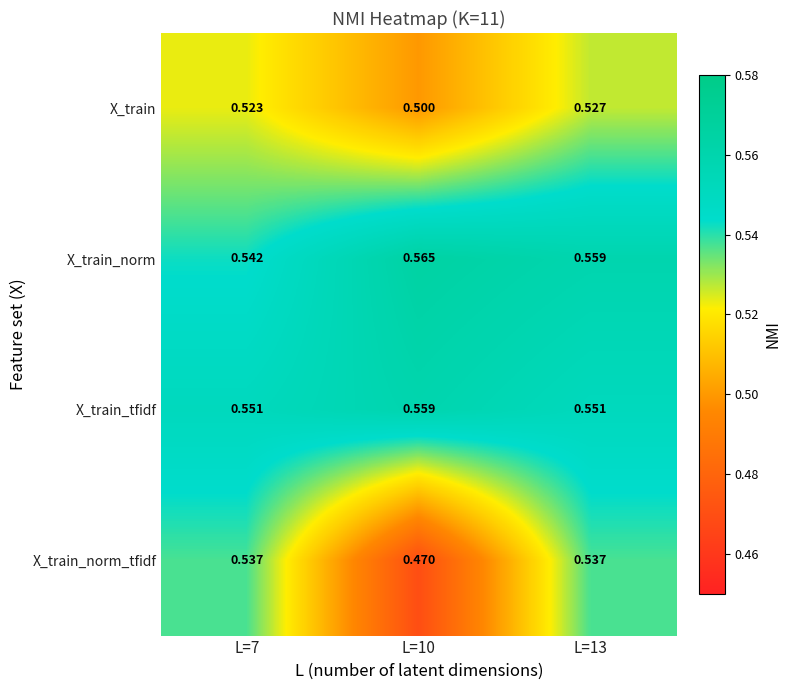

Which series has the largest total across all categories?

X_train_norm